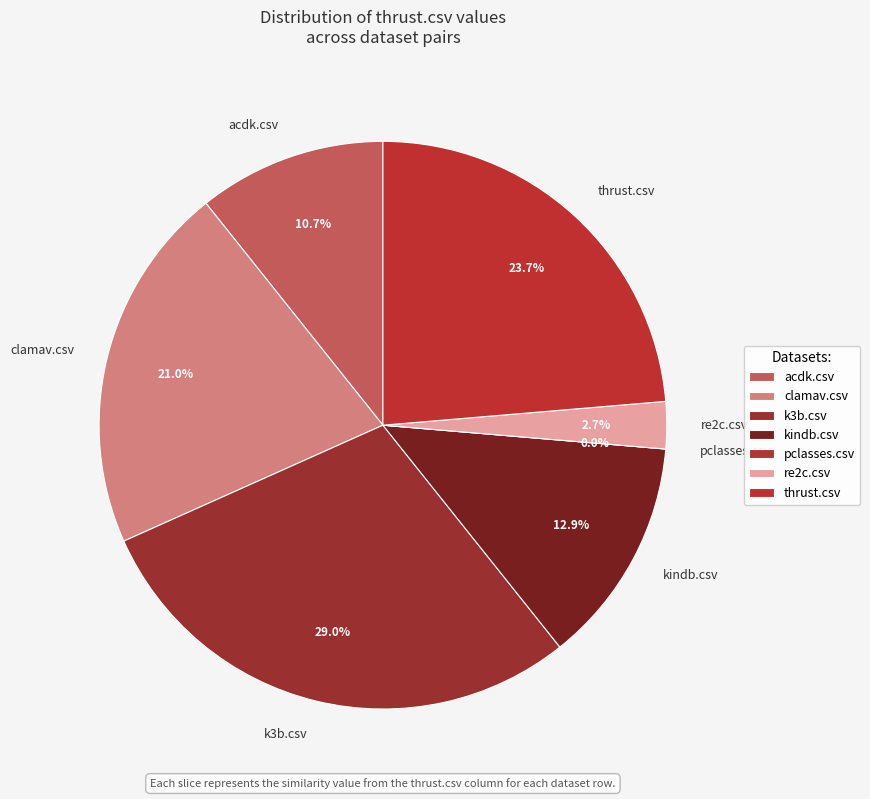

How many segments does this pie chart have?

7